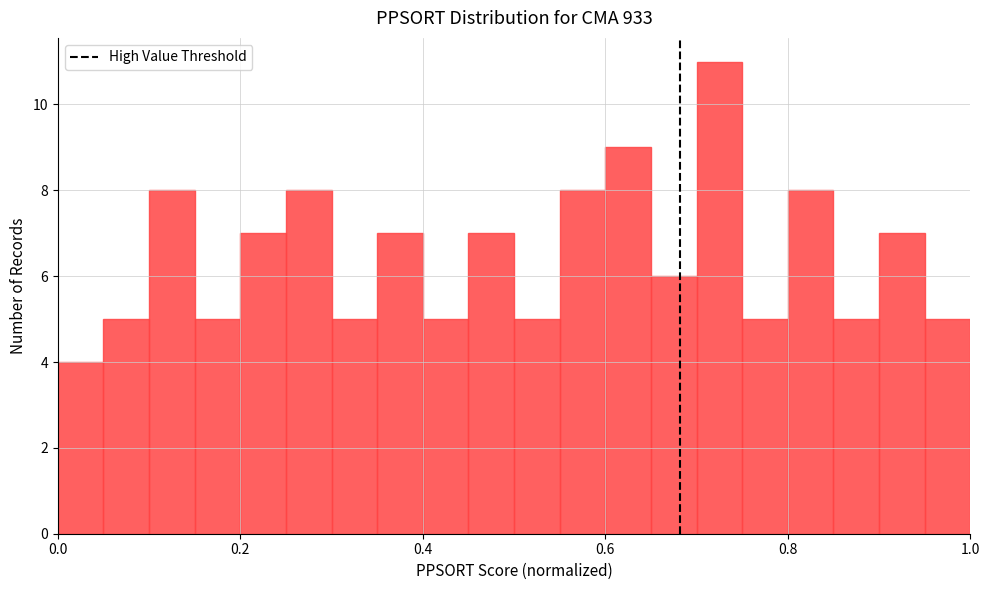

Around what value on the x-axis is the tallest bar? Give the approximate position of its centre, as read against the axis.

0.72